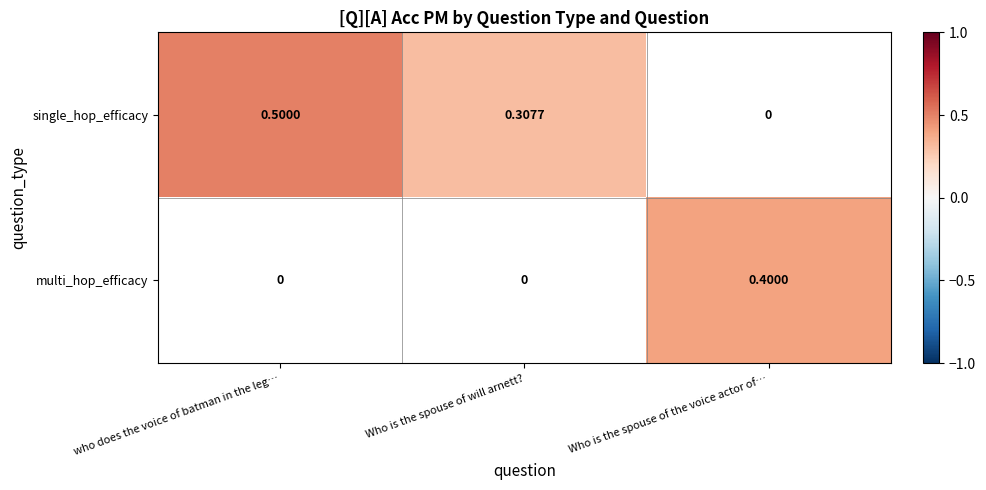

At how many categories does at least one series exceed 0?

3